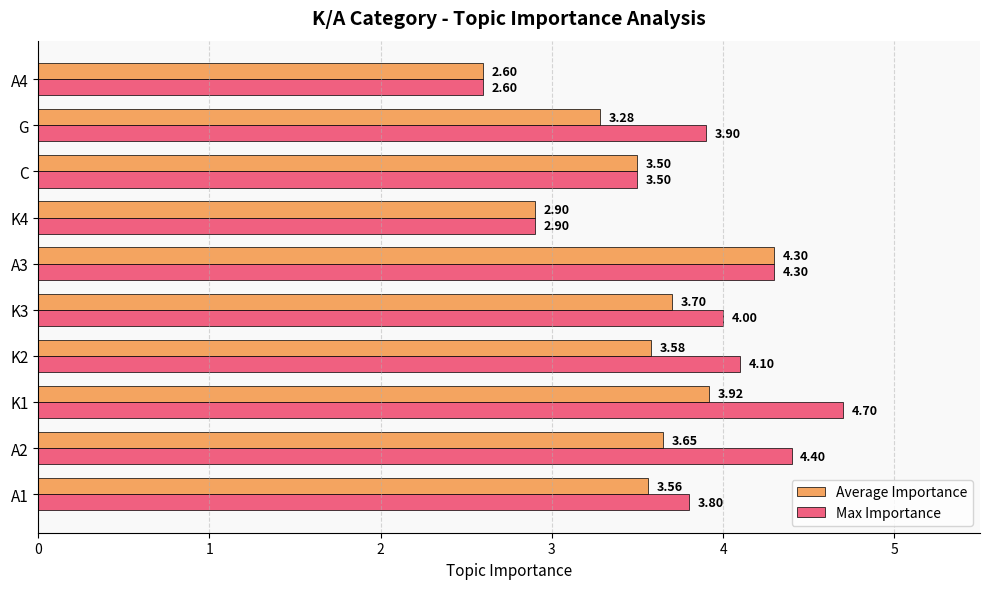

Rank the series by their average value, from highest to lowest.

Max Importance, Average Importance